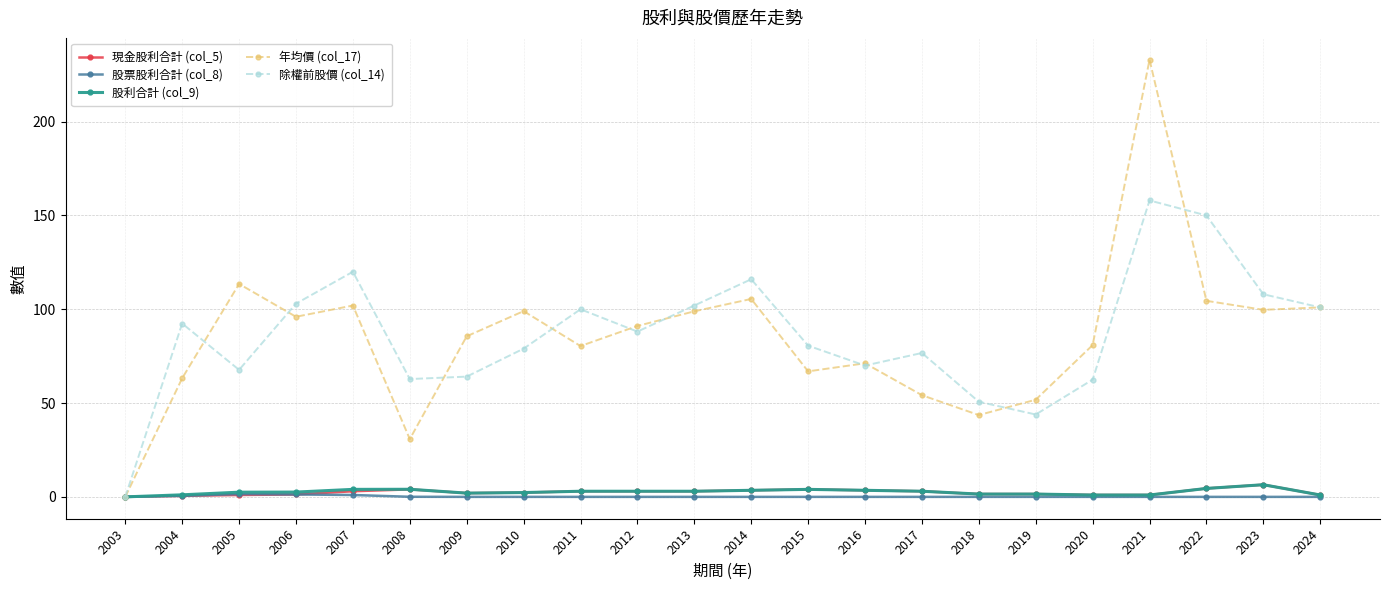

Which series has the widest spread of values?

年均價 (col_17)